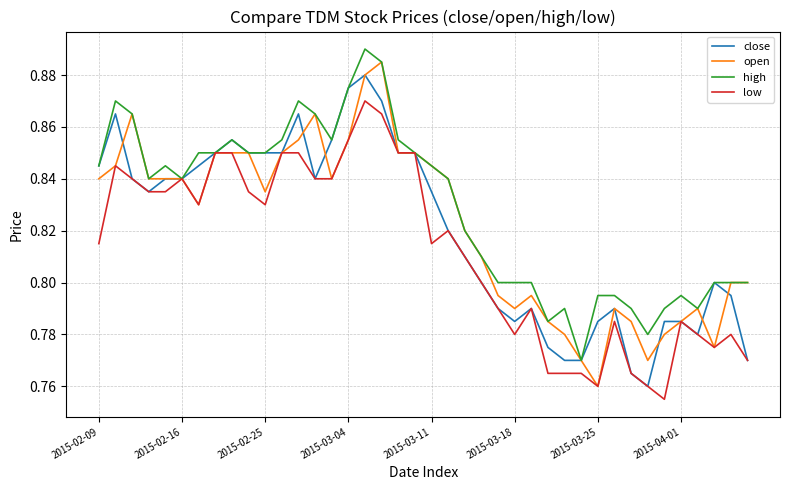

How many categories are shown in the chart?

40